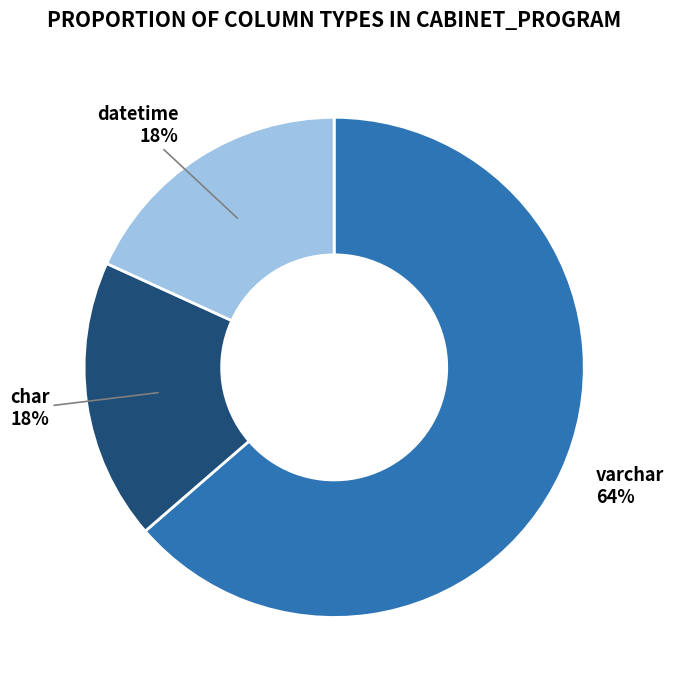

Does any single category account for the majority?

Yes